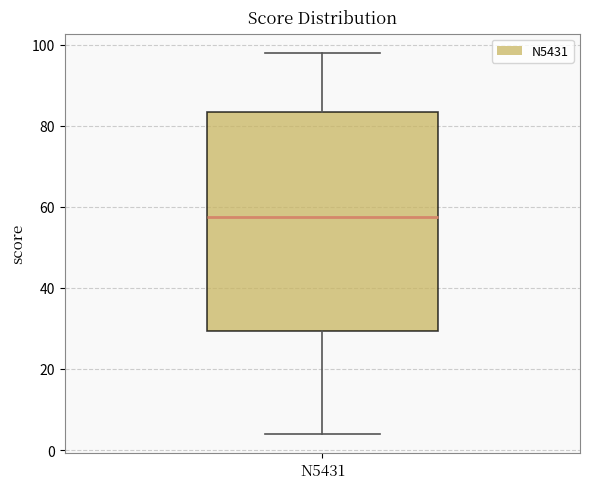

Read this box plot against the y-axis: the position of the median line, the range covered by the box, and the ends of both whiskers. The values are not printed on the chart, so give them approximately, as read against the axis.

median 58, box 30 to 84, whiskers 4 to 98